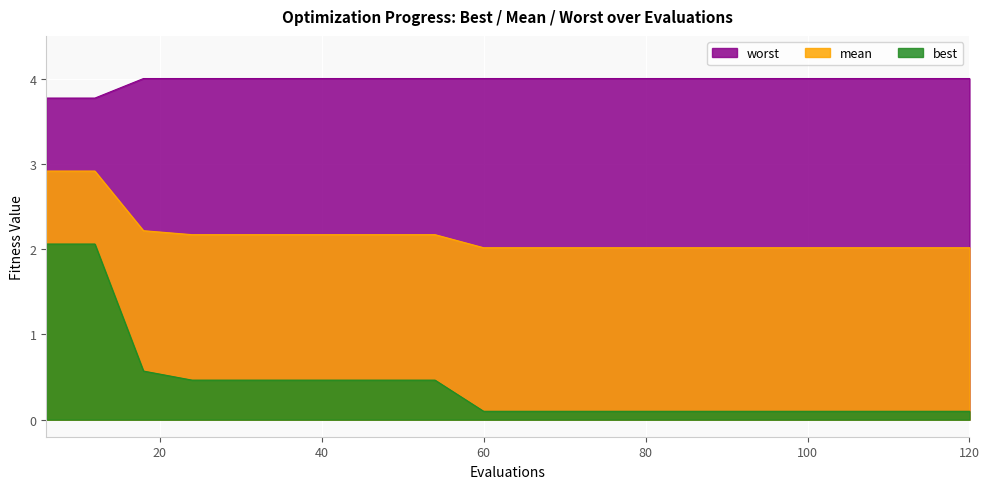

What is the approximate value of worst at 102?

4.0